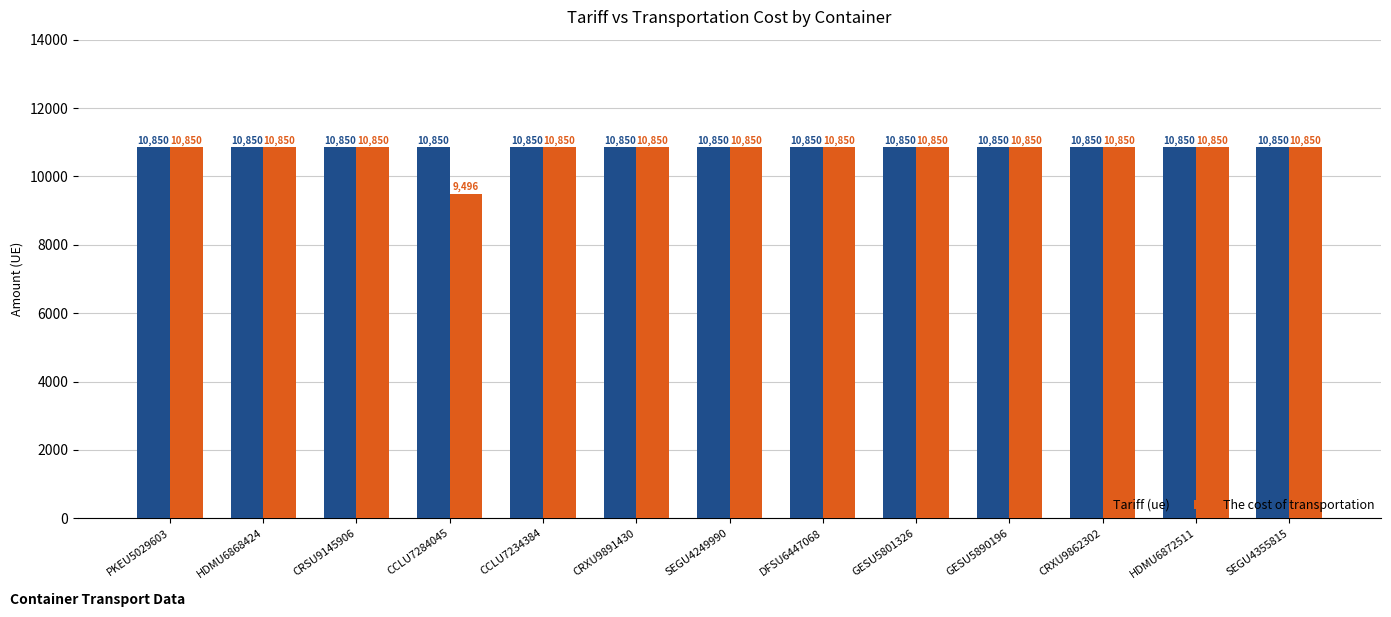

What are all the series names shown in the legend?

Tariff (ue), The cost of transportation